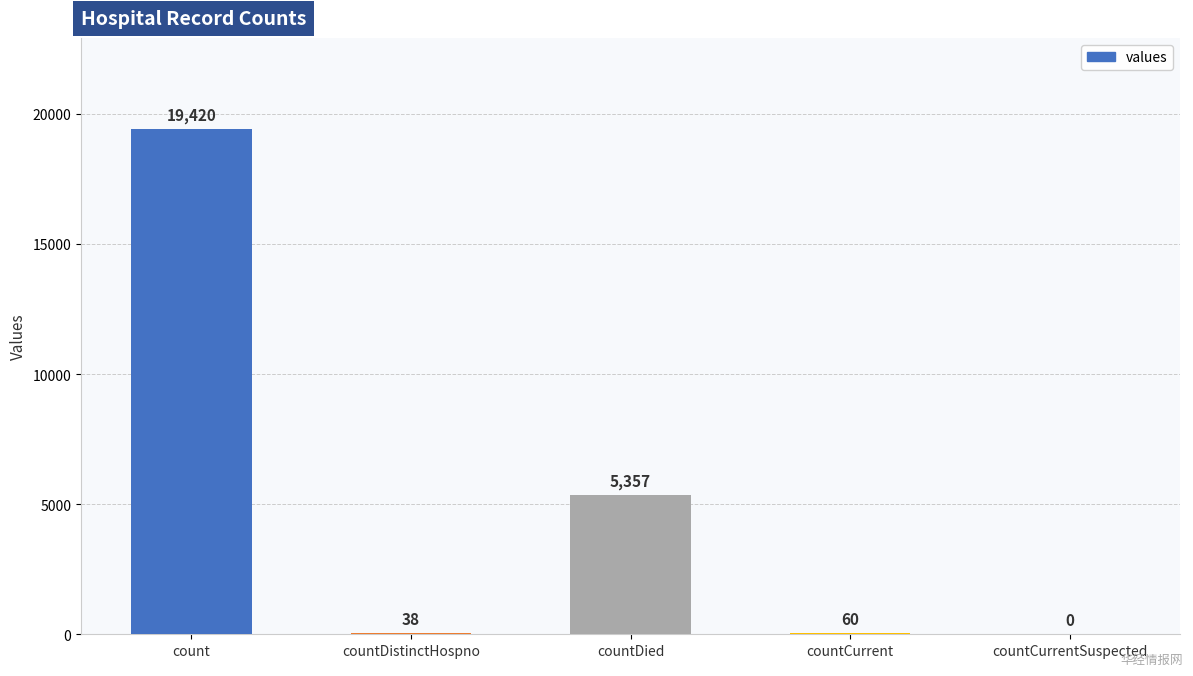

Where is the data nearest to the value 9710?

countDied